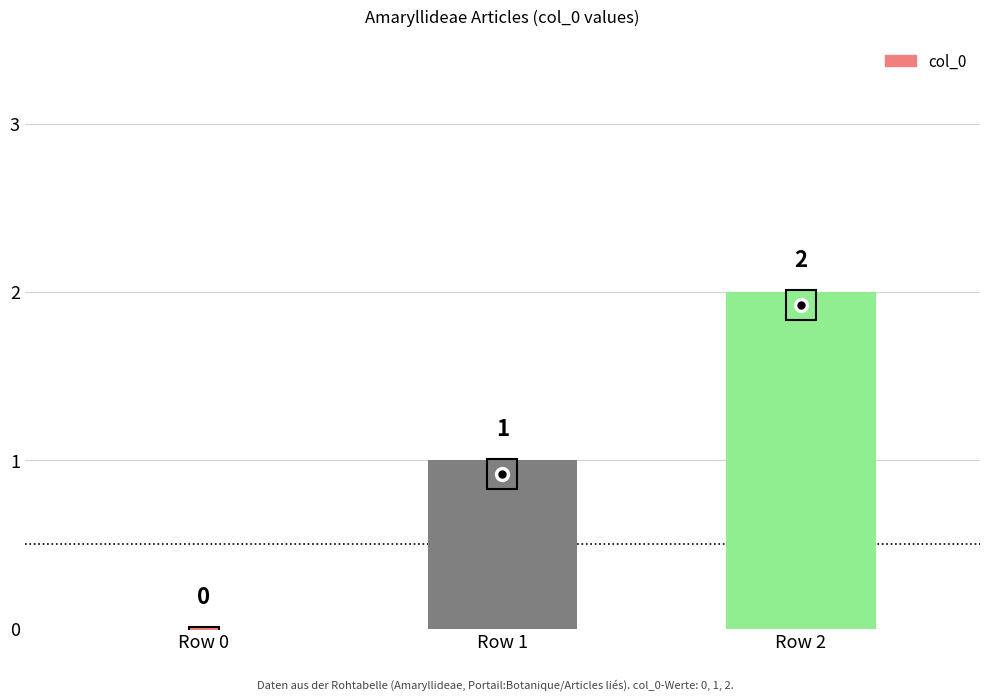

What is the sum of the values at Row 0 and Row 1?

1